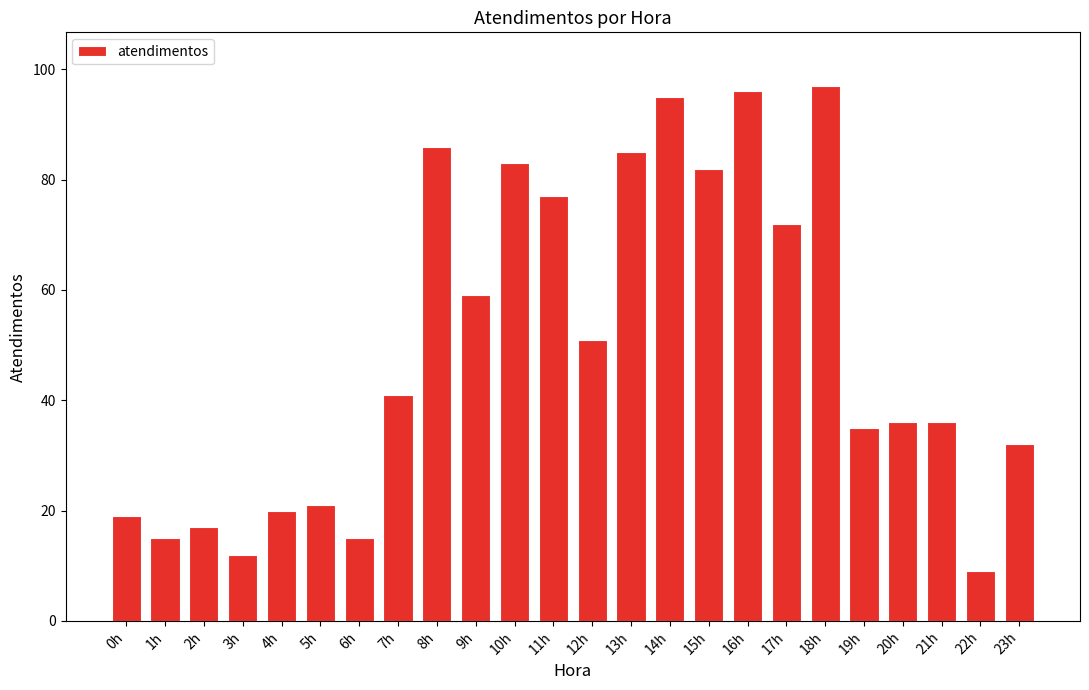

Does the chart contain stacked bars?

No